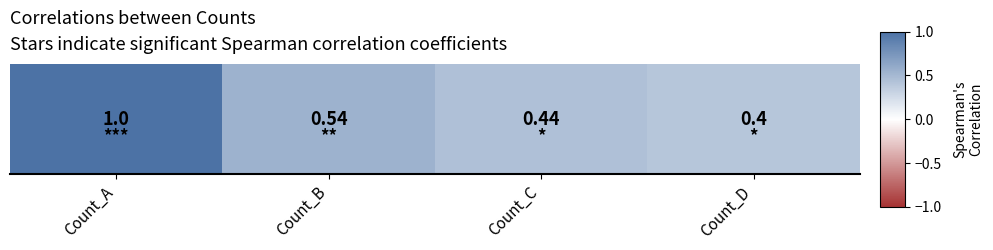

Reading left to right, extract all data points from this chart.

1.0	0.5	0.4	0.4